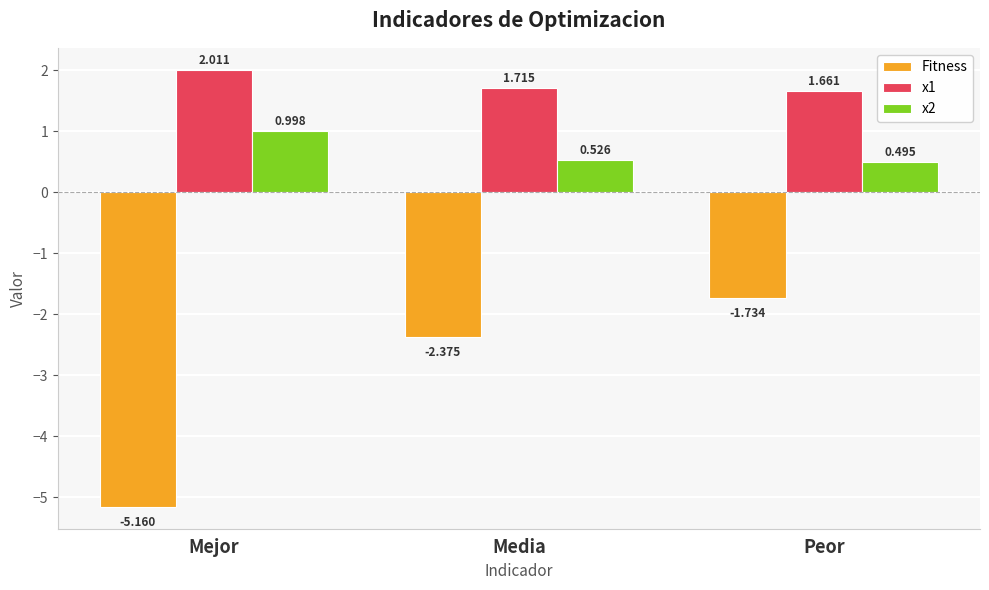

Which series has the largest total across all categories?

x1